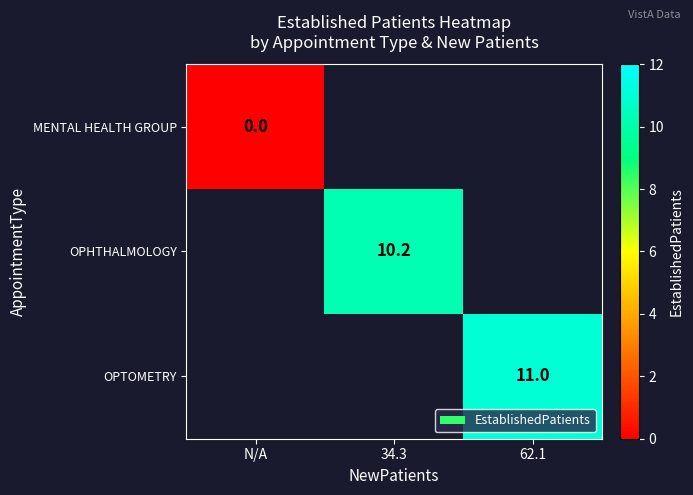

Is it true that OPTOMETRY equals 11.0 at 62.1?

True